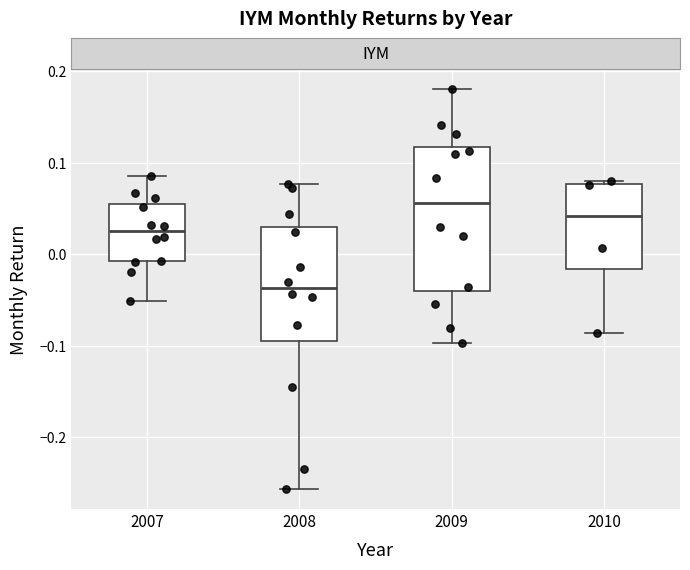

Where does the median line of the box at x = 2007 sit on the y-axis? The values are not printed on the chart, so give them approximately, as read against the axis.

0.02